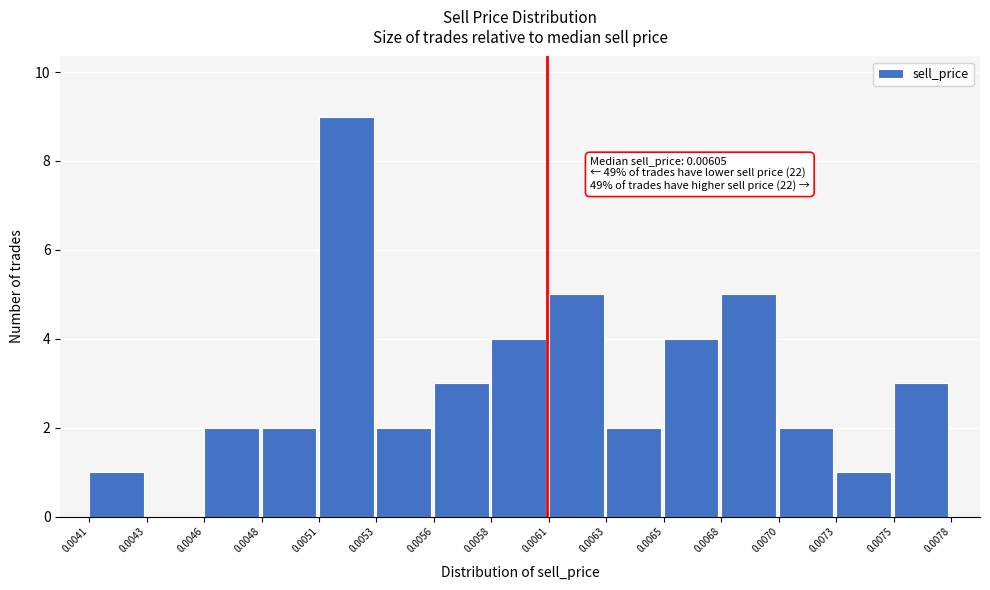

Reading left to right, extract all data points from this chart.

0.0041=1	0.0043=0	0.0046=2	0.0048=2	0.0051=9	0.0053=2	0.0056=3	0.0058=4	0.0061=5	0.0063=2	0.0065=4	0.0068=5	0.0070=2	0.0073=1	0.0075=3